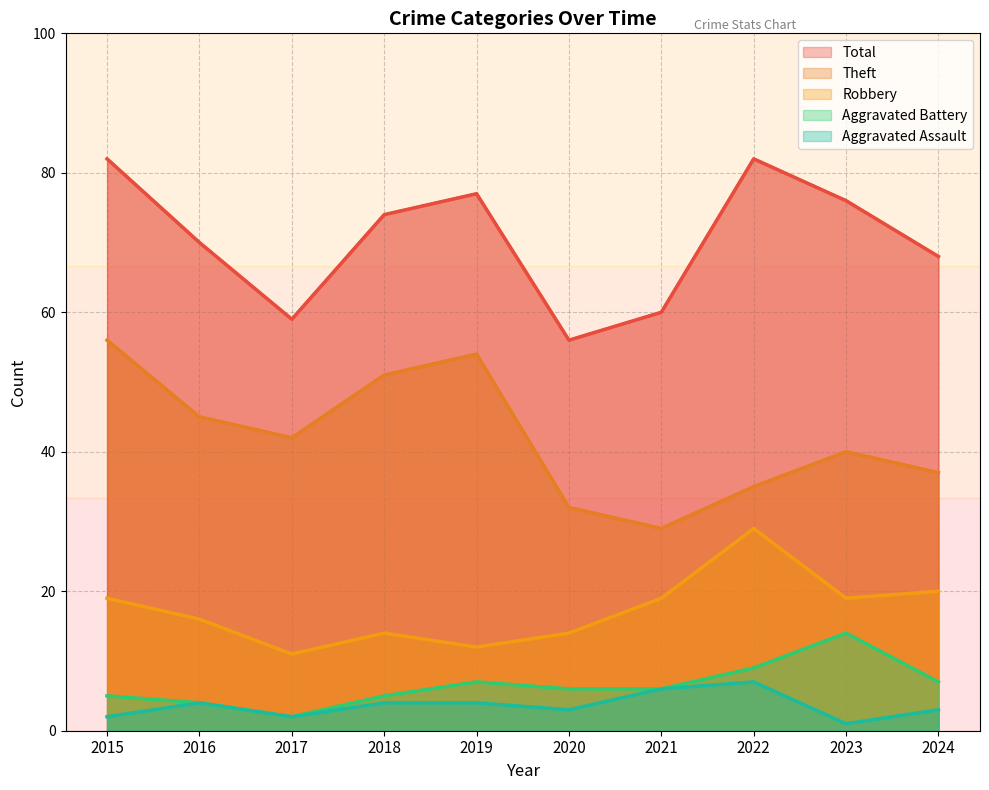

True or false: Robbery and Theft intersect in this chart.

False